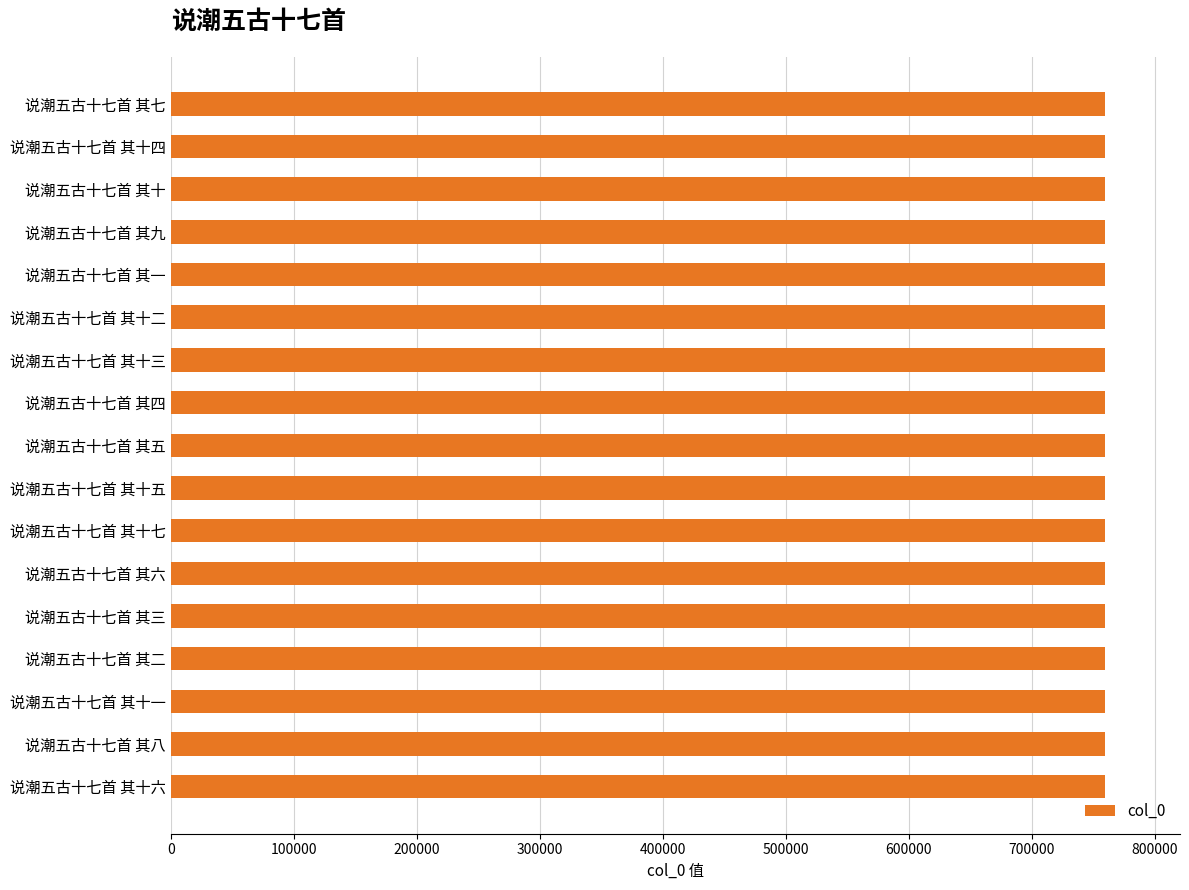

The value at 说潮五古十七首 其六 is 759401. True or false?

True